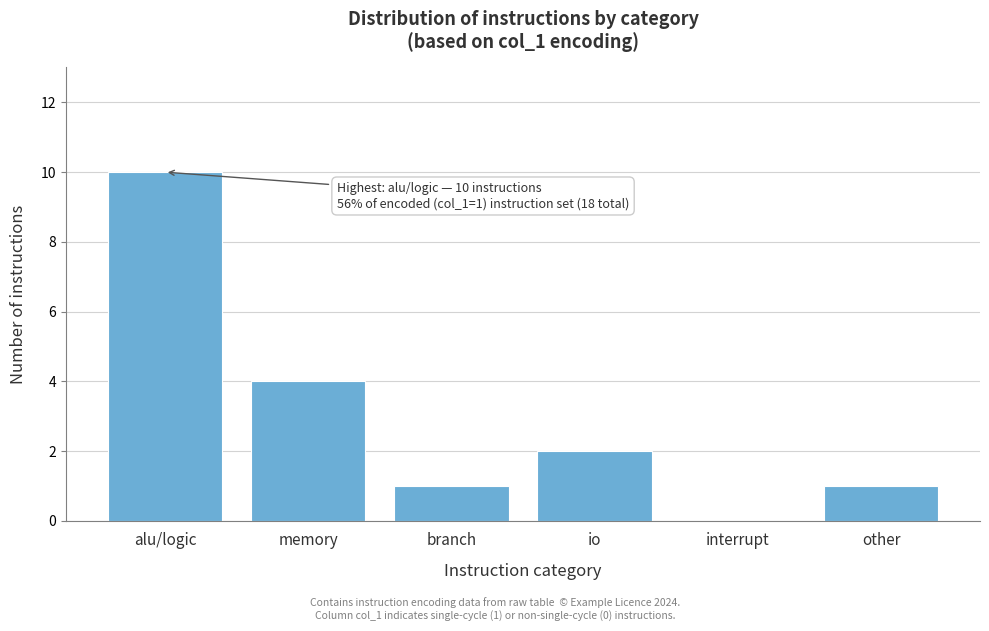

Reading left to right, transcribe all the data shown in this chart.

alu/logic=10	memory=4	branch=1	io=2	interrupt=0	other=1